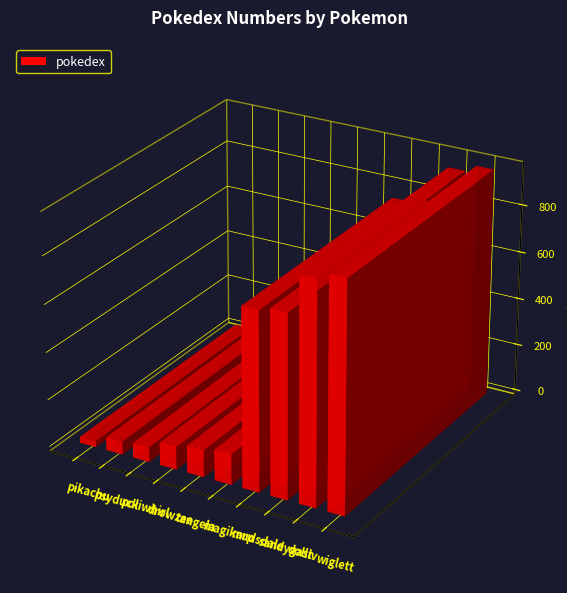

Read the value at wiglett, to the nearest 50.

950